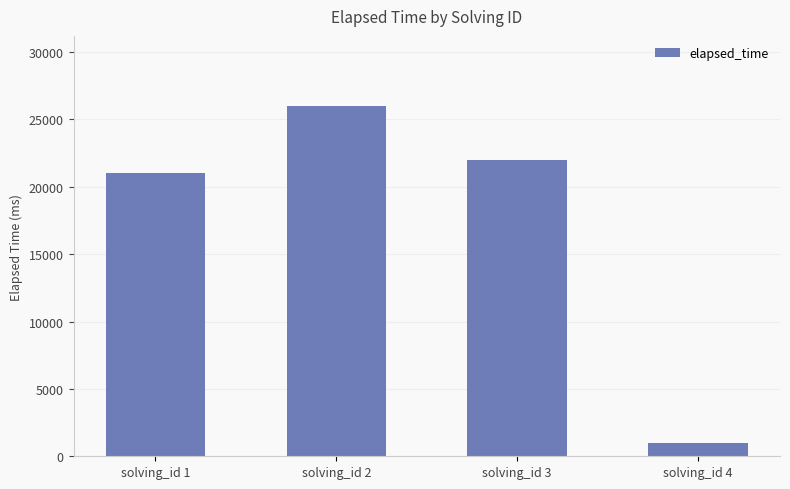

What is the maximum value shown in the chart?

26000